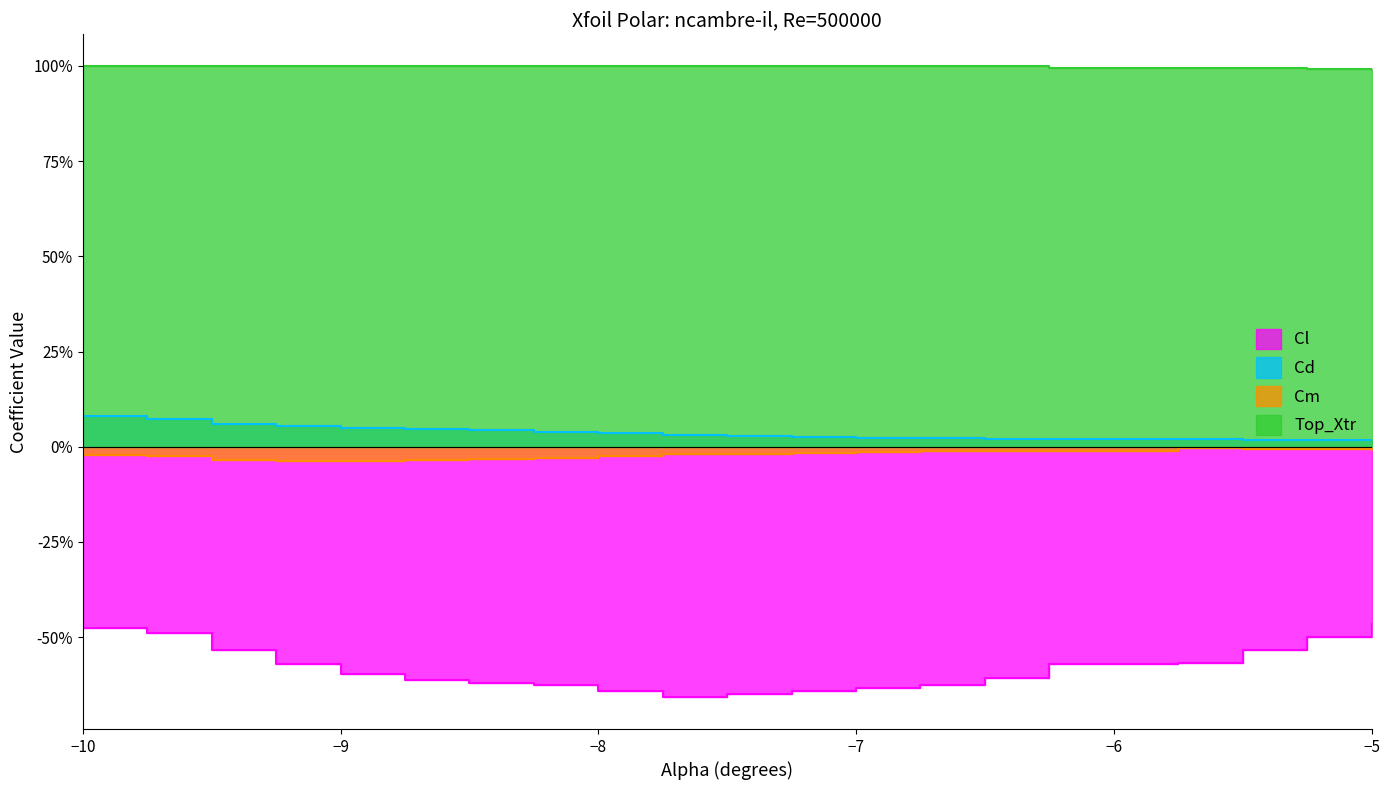

Reading left to right, extract all data points from this chart.

Cl: -10.0=-0.5	-9.75=-0.5	-9.5=-0.5	-9.25=-0.6	-9.0=-0.6	-8.75=-0.6	-8.5=-0.6	-8.25=-0.6	-8.0=-0.6	-7.75=-0.7	-7.5=-0.6	-7.25=-0.6	-7.0=-0.6	-6.75=-0.6	-6.5=-0.6	-6.25=-0.6	-5.75=-0.6	-5.5=-0.5	-5.25=-0.5	-5.0=-0.5
Cd: -10.0=0.1	-9.75=0.1	-9.5=0.1	-9.25=0.1	-9.0=0.1	-8.75=0.0	-8.5=0.0	-8.25=0.0	-8.0=0.0	-7.75=0.0	-7.5=0.0	-7.25=0.0	-7.0=0.0	-6.75=0.0	-6.5=0.0	-6.25=0.0	-5.75=0.0	-5.5=0.0	-5.25=0.0	-5.0=0.0
Cm: -10.0=-0.0	-9.75=-0.0	-9.5=-0.0	-9.25=-0.0	-9.0=-0.0	-8.75=-0.0	-8.5=-0.0	-8.25=-0.0	-8.0=-0.0	-7.75=-0.0	-7.5=-0.0	-7.25=-0.0	-7.0=-0.0	-6.75=-0.0	-6.5=-0.0	-6.25=-0.0	-5.75=-0.0	-5.5=-0.0	-5.25=-0.0	-5.0=-0.0
Top_Xtr: -10.0=1.0	-9.75=1.0	-9.5=1.0	-9.25=1.0	-9.0=1.0	-8.75=1.0	-8.5=1.0	-8.25=1.0	-8.0=1.0	-7.75=1.0	-7.5=1.0	-7.25=1.0	-7.0=1.0	-6.75=1.0	-6.5=1.0	-6.25=1.0	-5.75=1.0	-5.5=1.0	-5.25=1.0	-5.0=1.0